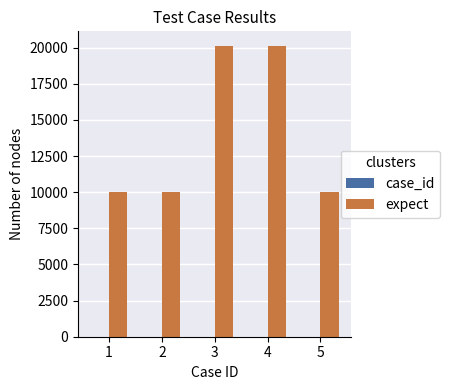

How many groups of bars are there?

5